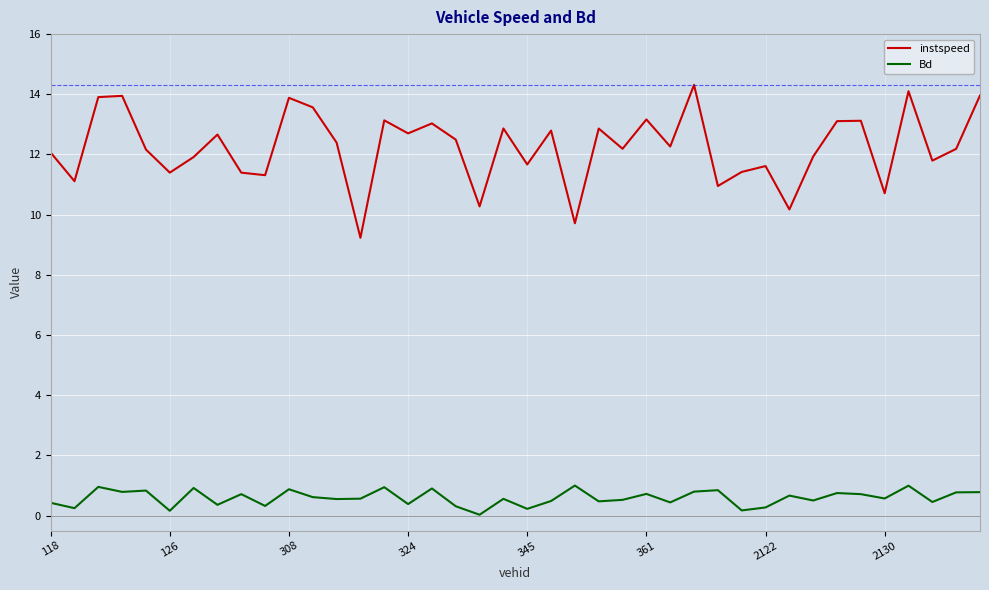

How many interior local valleys does the instspeed series have?

14